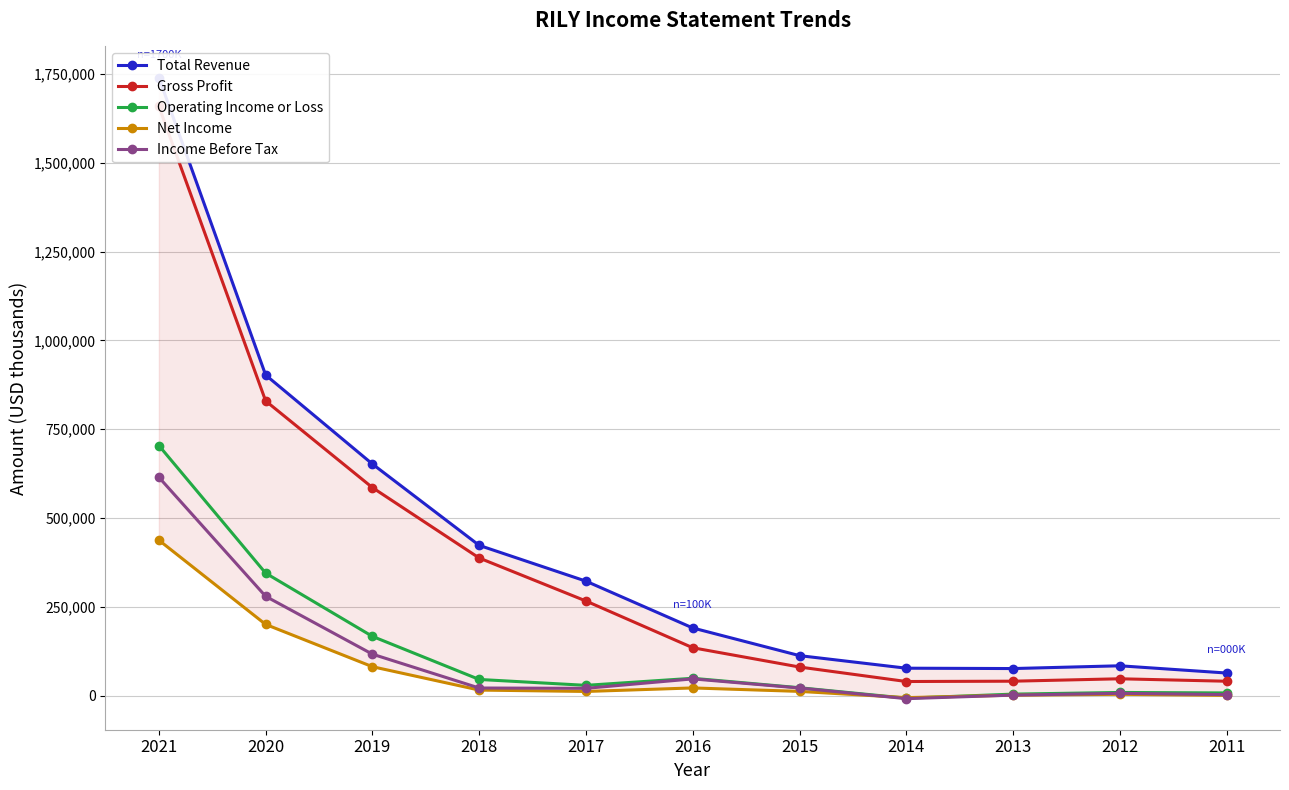

How many data points does each series have?

11